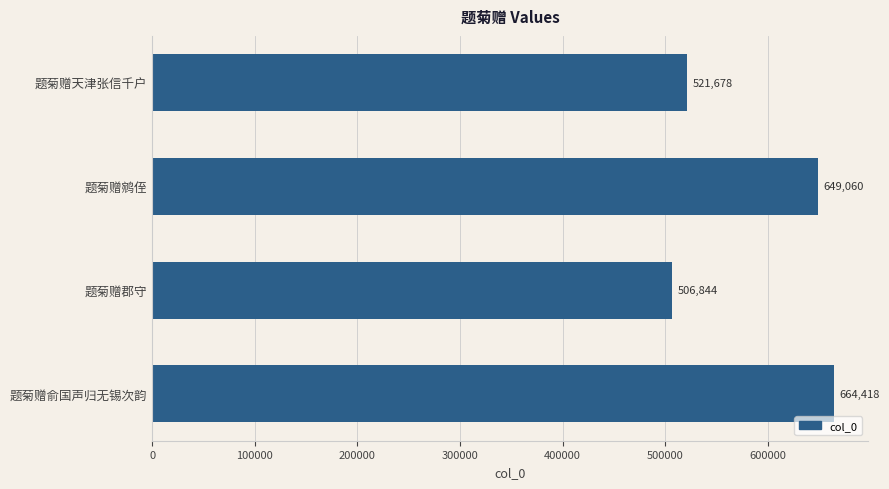

Rank the categories by value from highest to lowest.

题菊赠俞国声归无锡次韵, 题菊赠鹓侄, 题菊赠天津张信千户, 题菊赠郡守